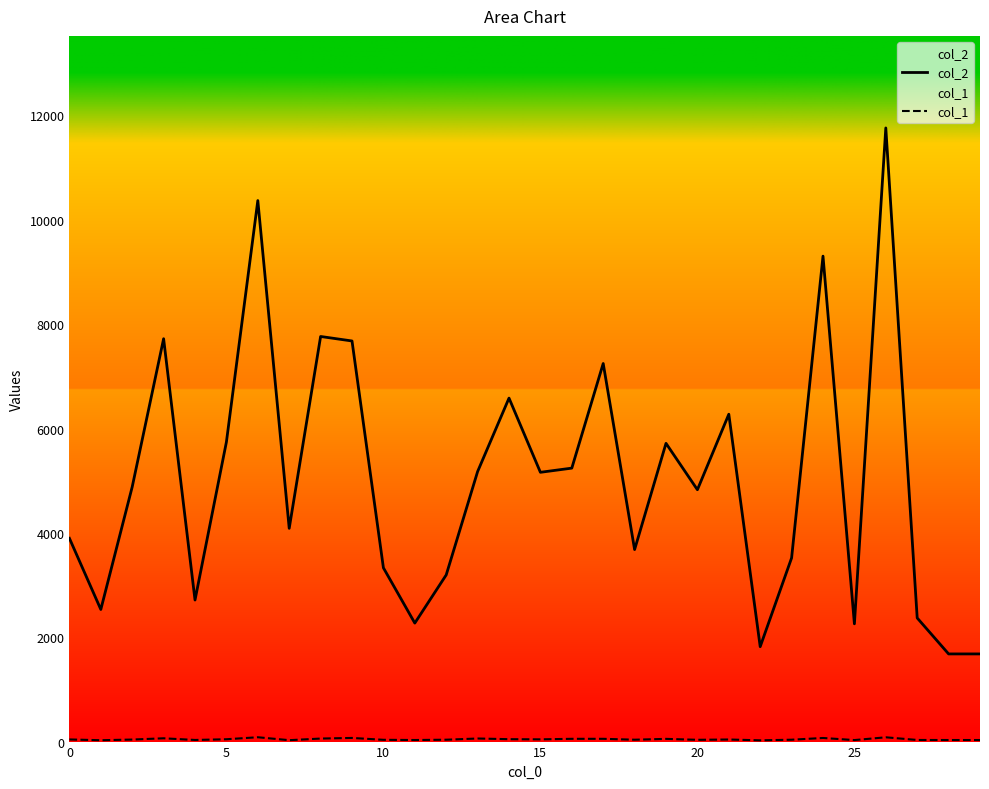

Is the value of col_2 at 28 greater than the value of col_1 at 22?

Yes